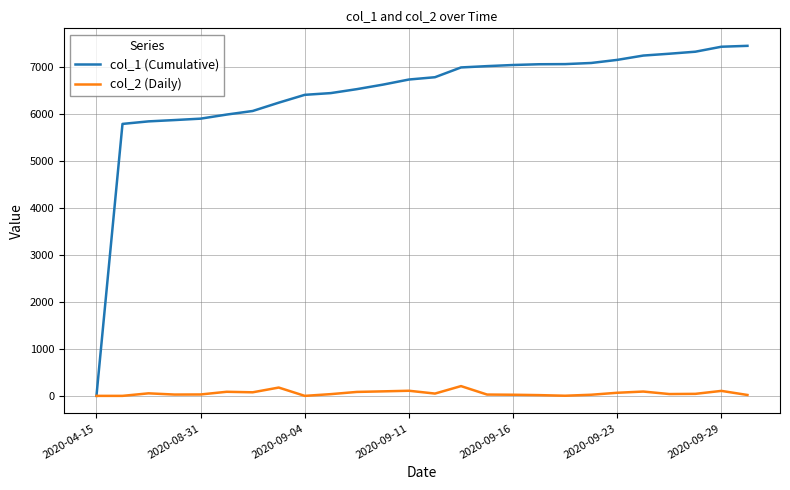

Which series has the largest total across all categories?

col_1 (Cumulative)